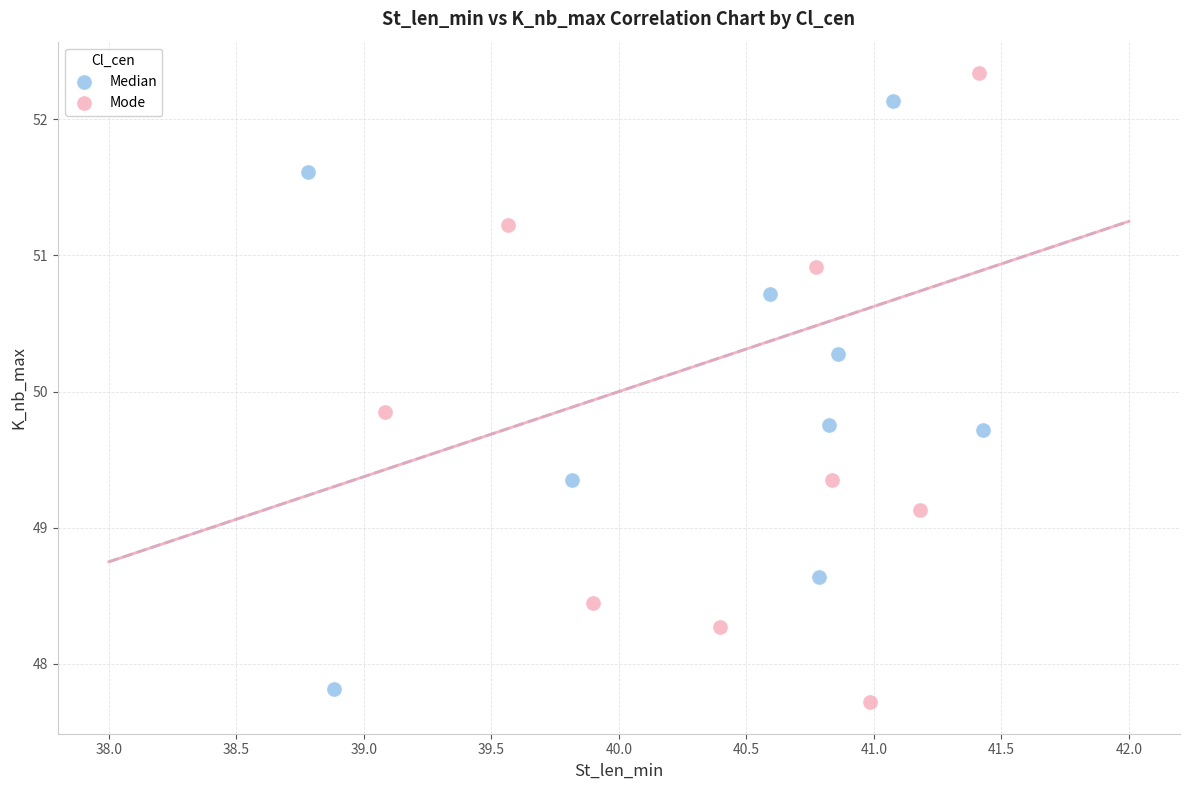

Which series reaches the minimum Y coordinate?

Mode